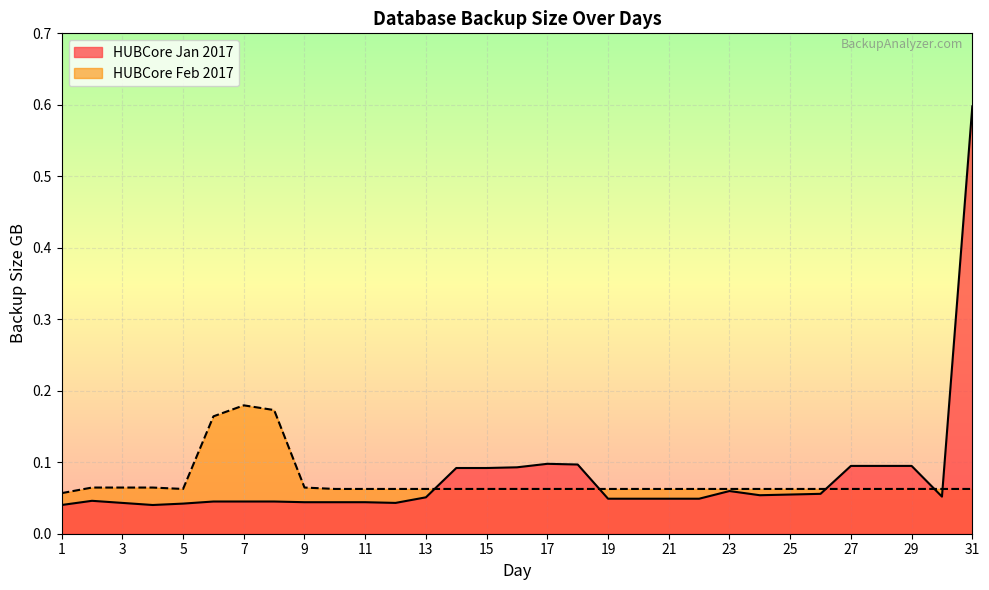

List the series in order of their peak value, highest first.

HUBCore Jan 2017, HUBCore Feb 2017